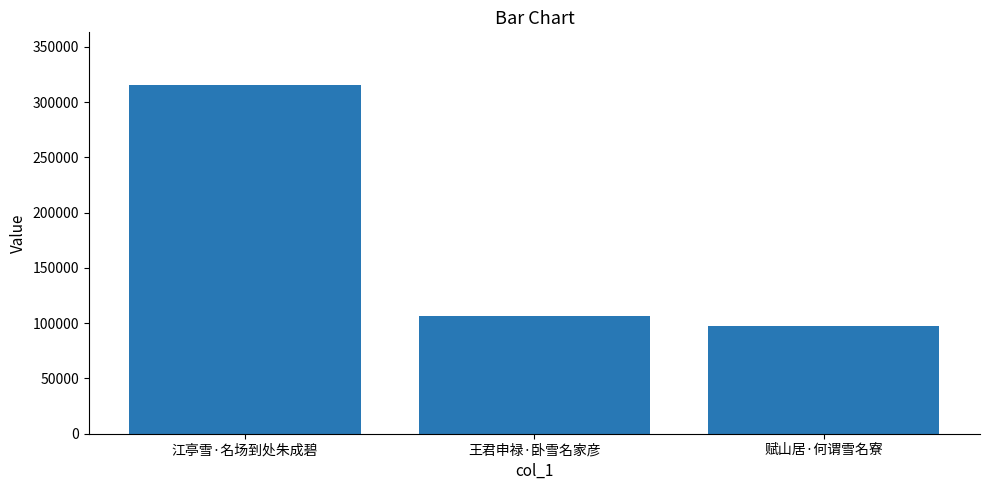

How many data points are less than 106785?

1